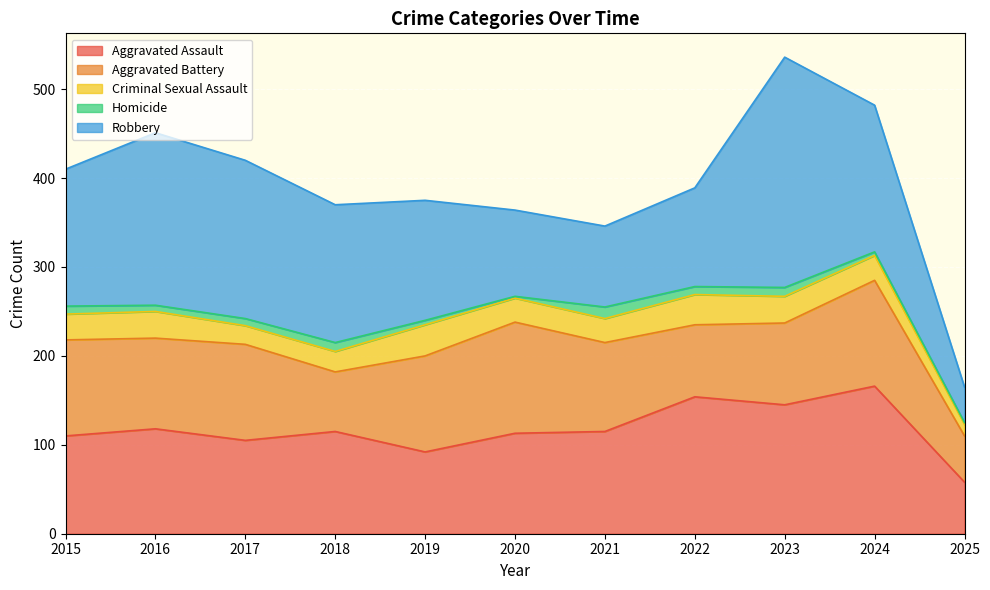

Where is Aggravated Battery nearest to the value 88?

2023